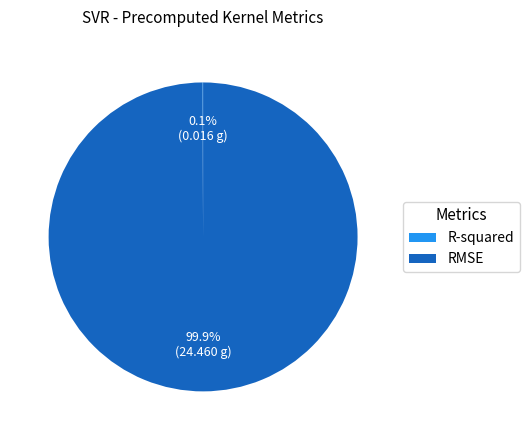

Does any single category account for the majority?

Yes